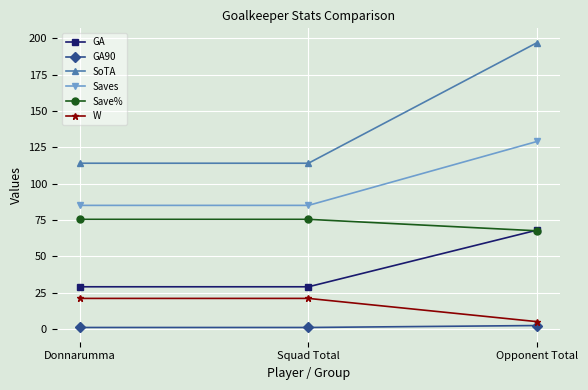

What are all the series names shown in the legend?

GA, GA90, SoTA, Saves, Save%, W